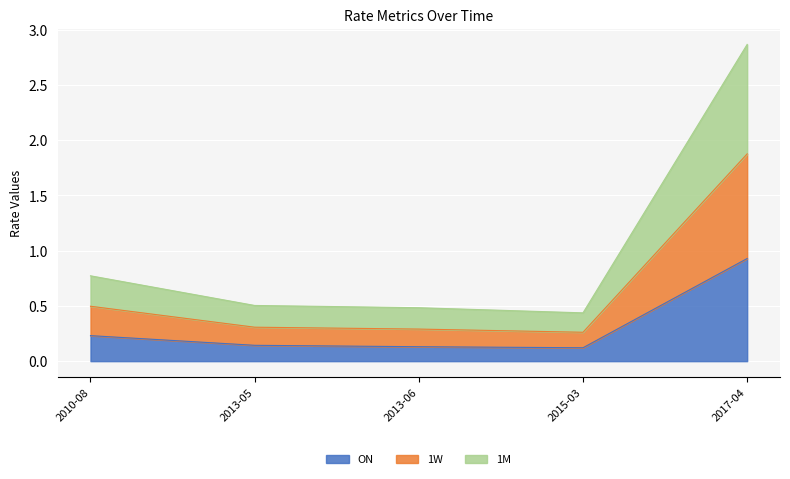

What is the label of the 5th point from the right?

2010-08